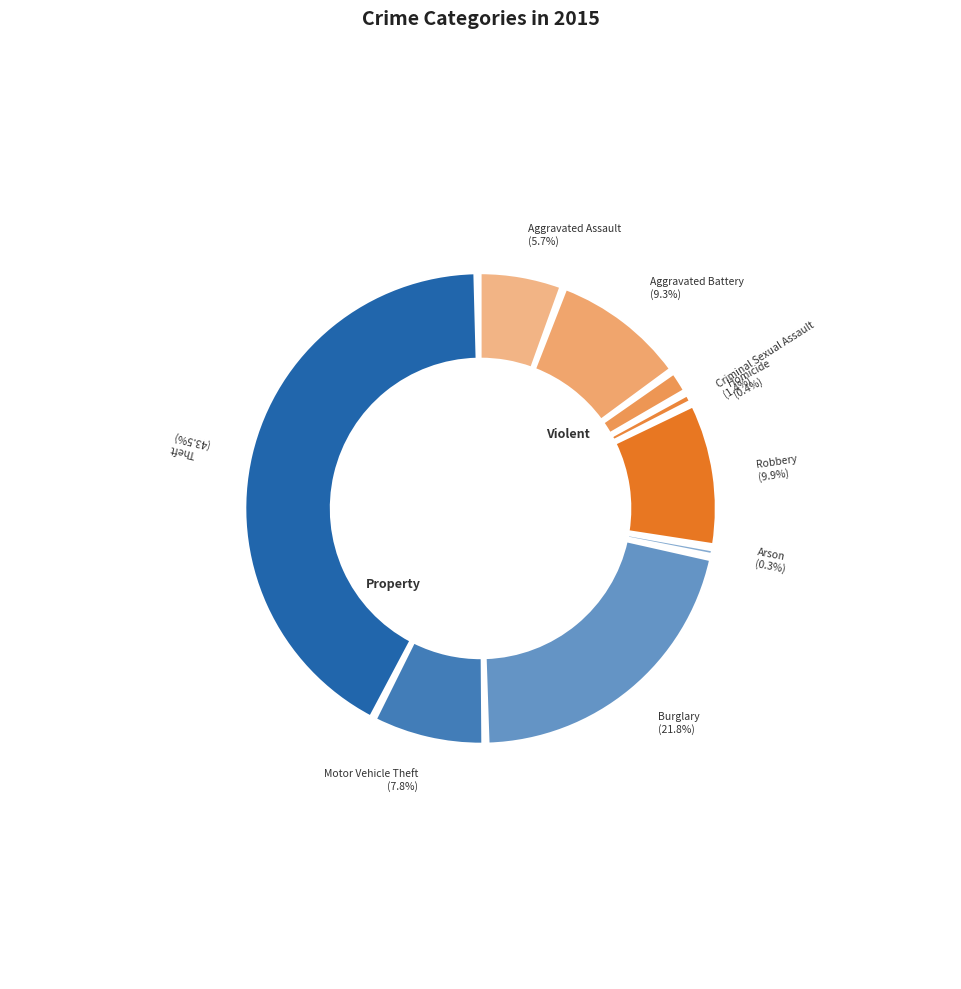

Rank the categories by value from highest to lowest.

Theft, Burglary, Robbery, Aggravated Battery, Motor Vehicle Theft, Aggravated Assault, Criminal Sexual Assault, Homicide, Arson